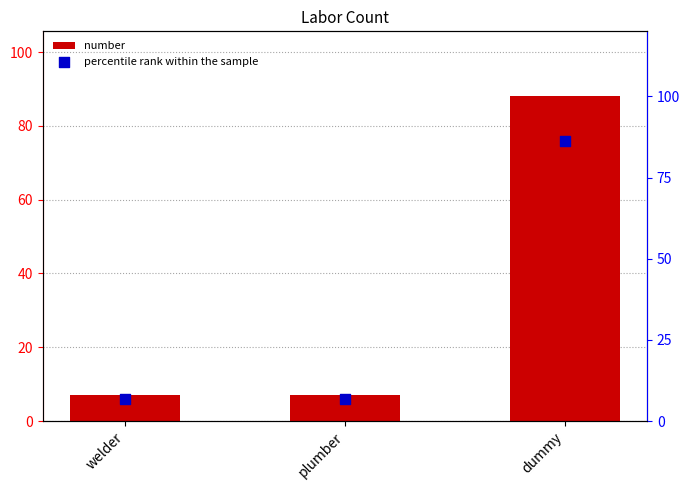

Which series reaches the minimum Y coordinate?

percentile rank within the sample